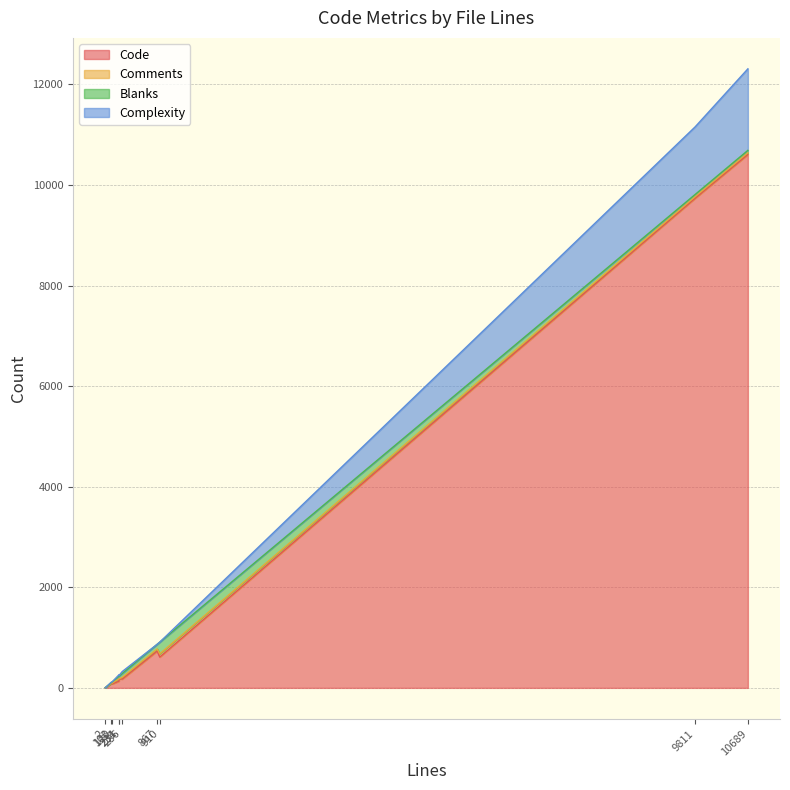

Reading left to right, list all the values displayed in this chart.

Code: 231=133	2=1	103=86	9811=9735	10689=10607	286=175	120=79	910=613	234=180	867=732
Comments: 231=46	2=0	103=2	9811=32	10689=35	286=34	120=17	910=64	234=3	867=42
Blanks: 231=52	2=1	103=15	9811=44	10689=47	286=77	120=24	910=233	234=51	867=93
Complexity: 231=29	2=0	103=10	9811=1344	10689=1621	286=39	120=1	910=0	234=15	867=0